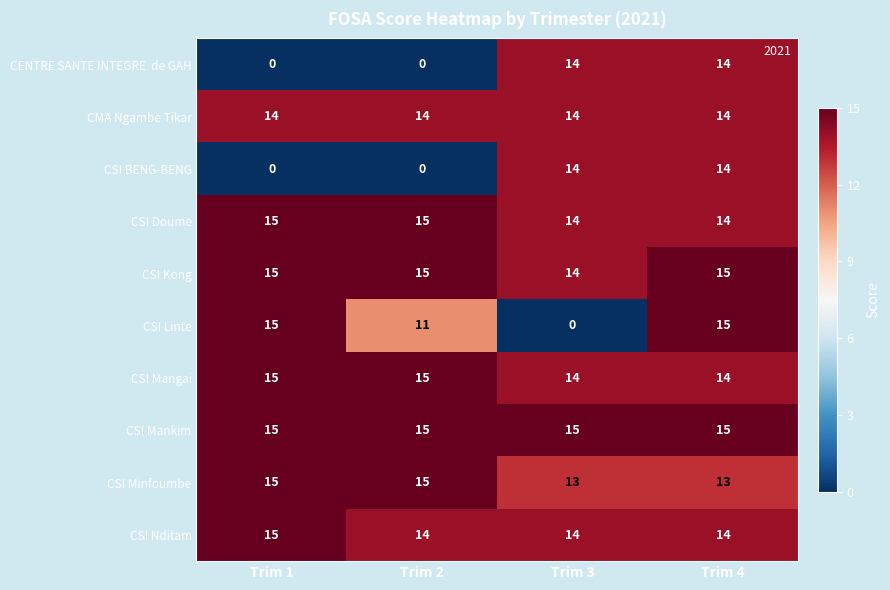

What is the difference between the highest and lowest values at Trim 4?

2